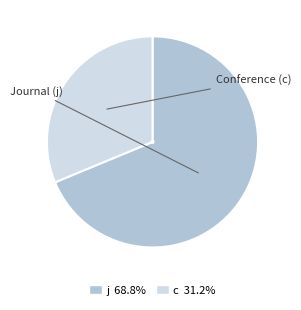

Which slice represents more than half of the pie?

j